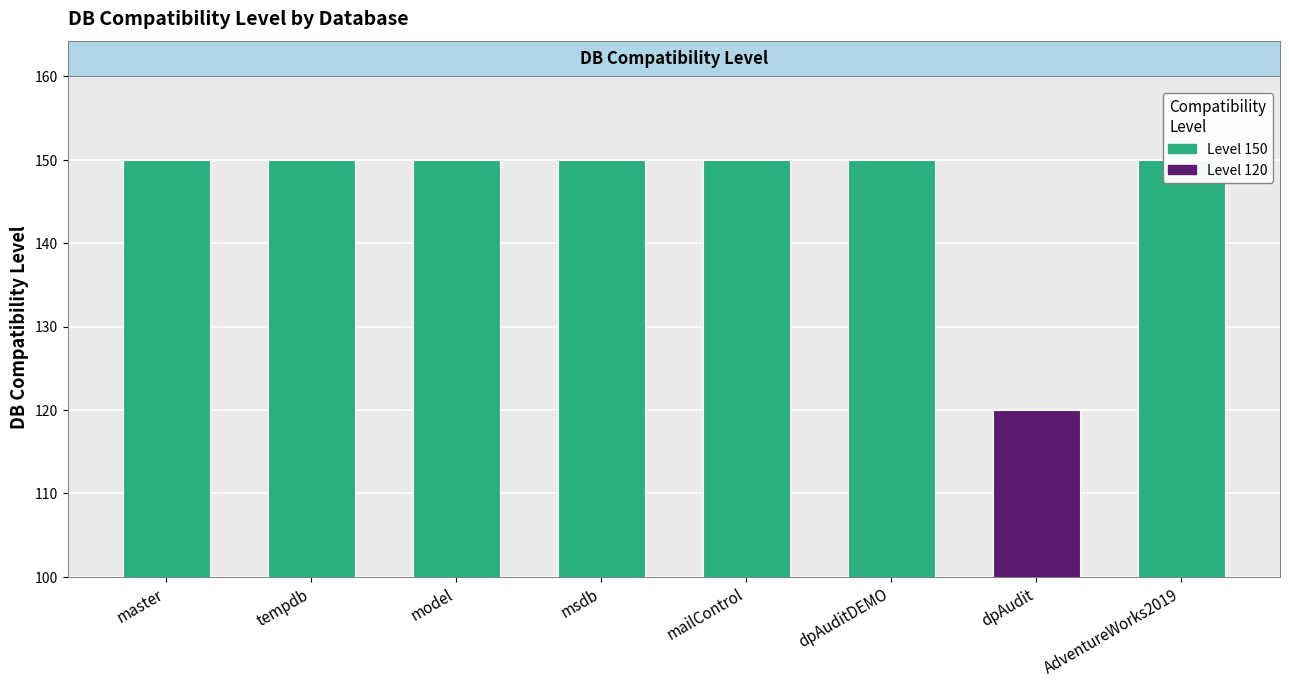

Reading left to right, list all the values displayed in this chart.

150	150	150	150	150	150	120	150